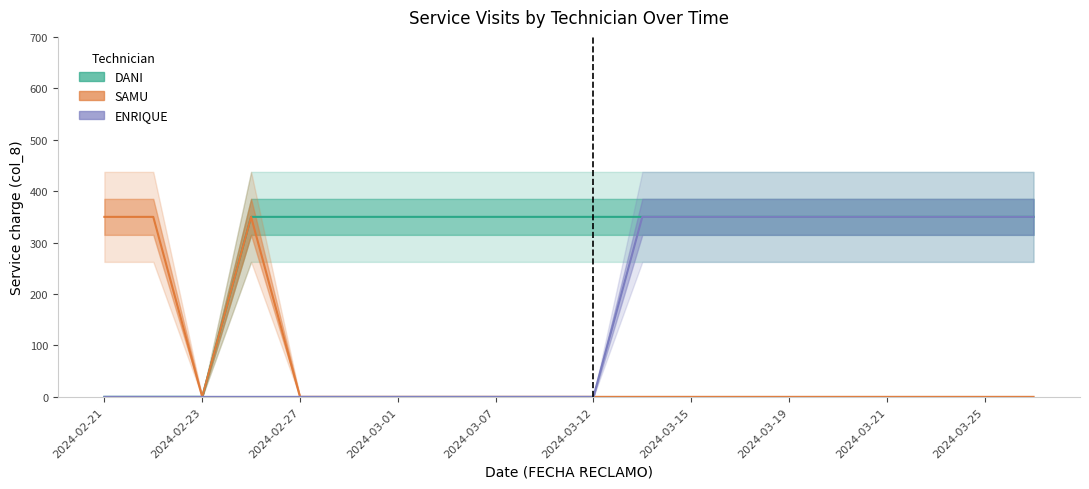

Rank the series by their maximum value, from highest to lowest.

DANI, SAMU, ENRIQUE